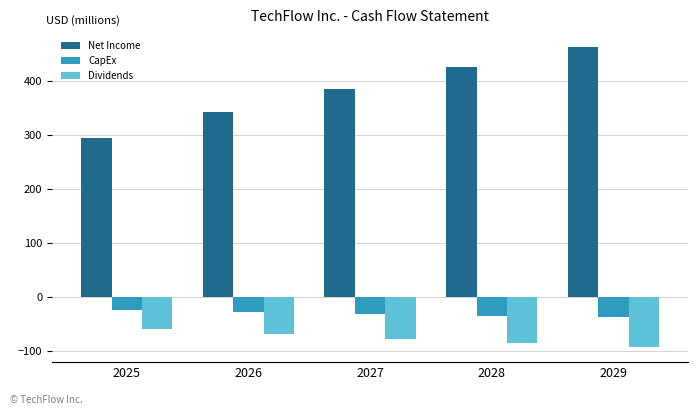

What is the value of the Net Income bar at the 2nd from the left?

341.9